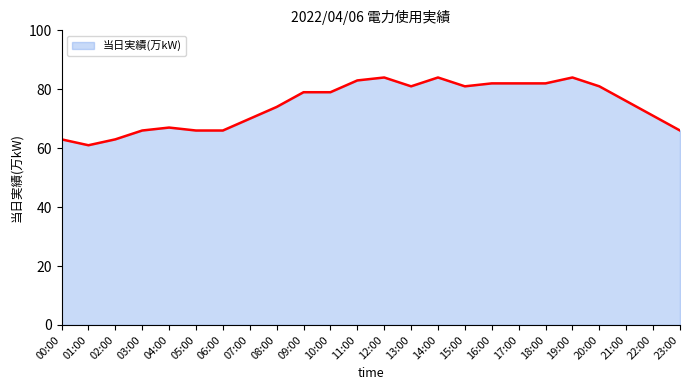

Reading left to right, list all the values displayed in this chart.

63	61	63	66	67	66	66	70	74	79	79	83	84	81	84	81	82	82	82	84	81	76	71	66